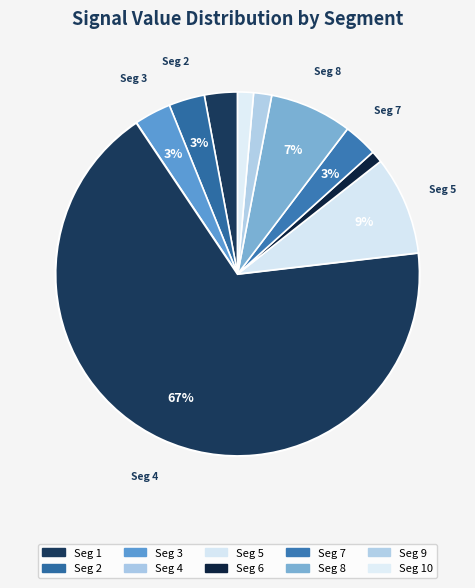

To the nearest percent, what is the average slice percentage?

10%